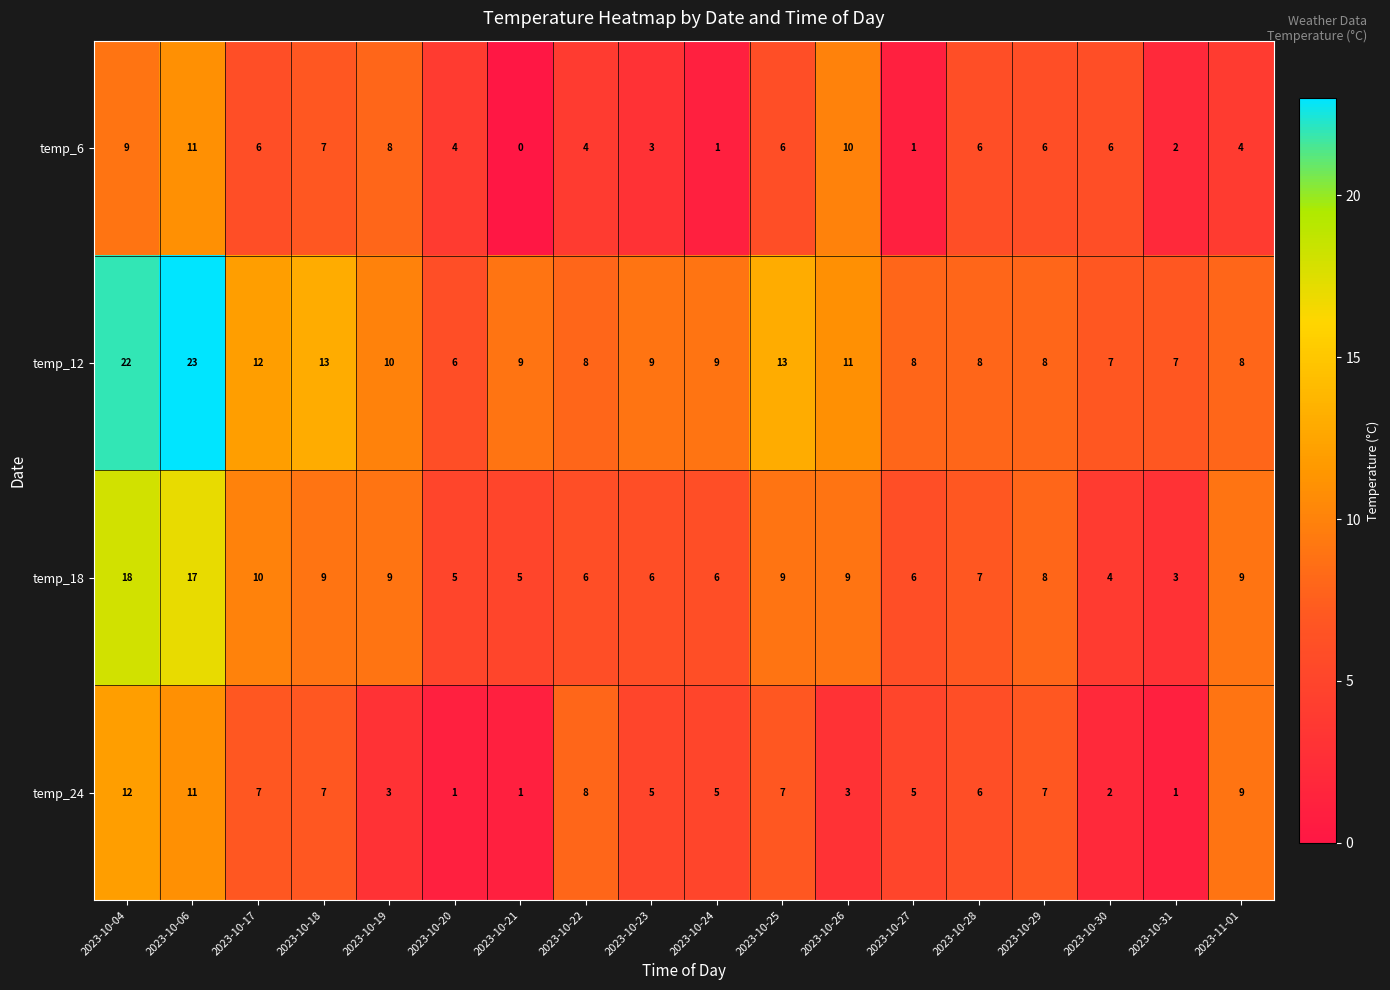

At which label does temp_24 first exceed 6?

2023-10-04